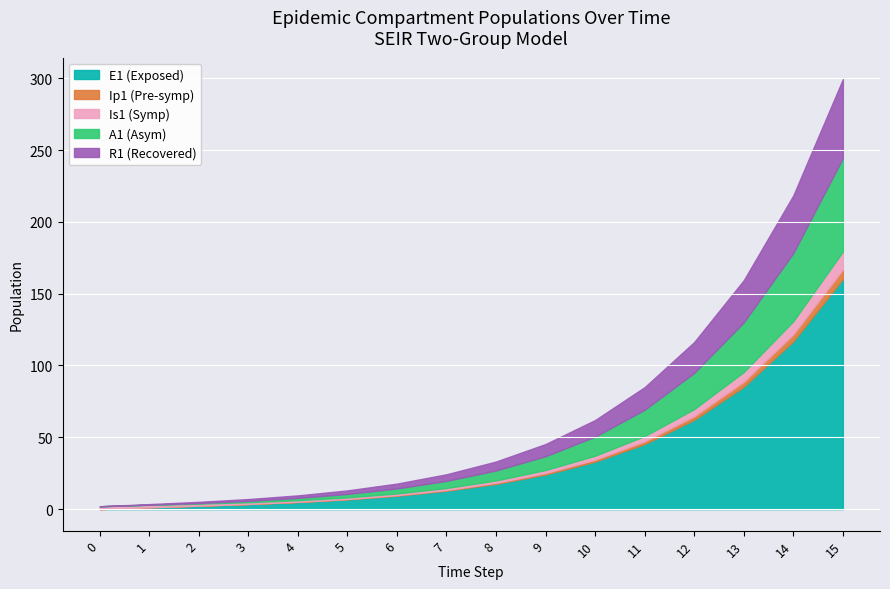

Is it true that E1 (Exposed) equals 11.7 at 11?

False